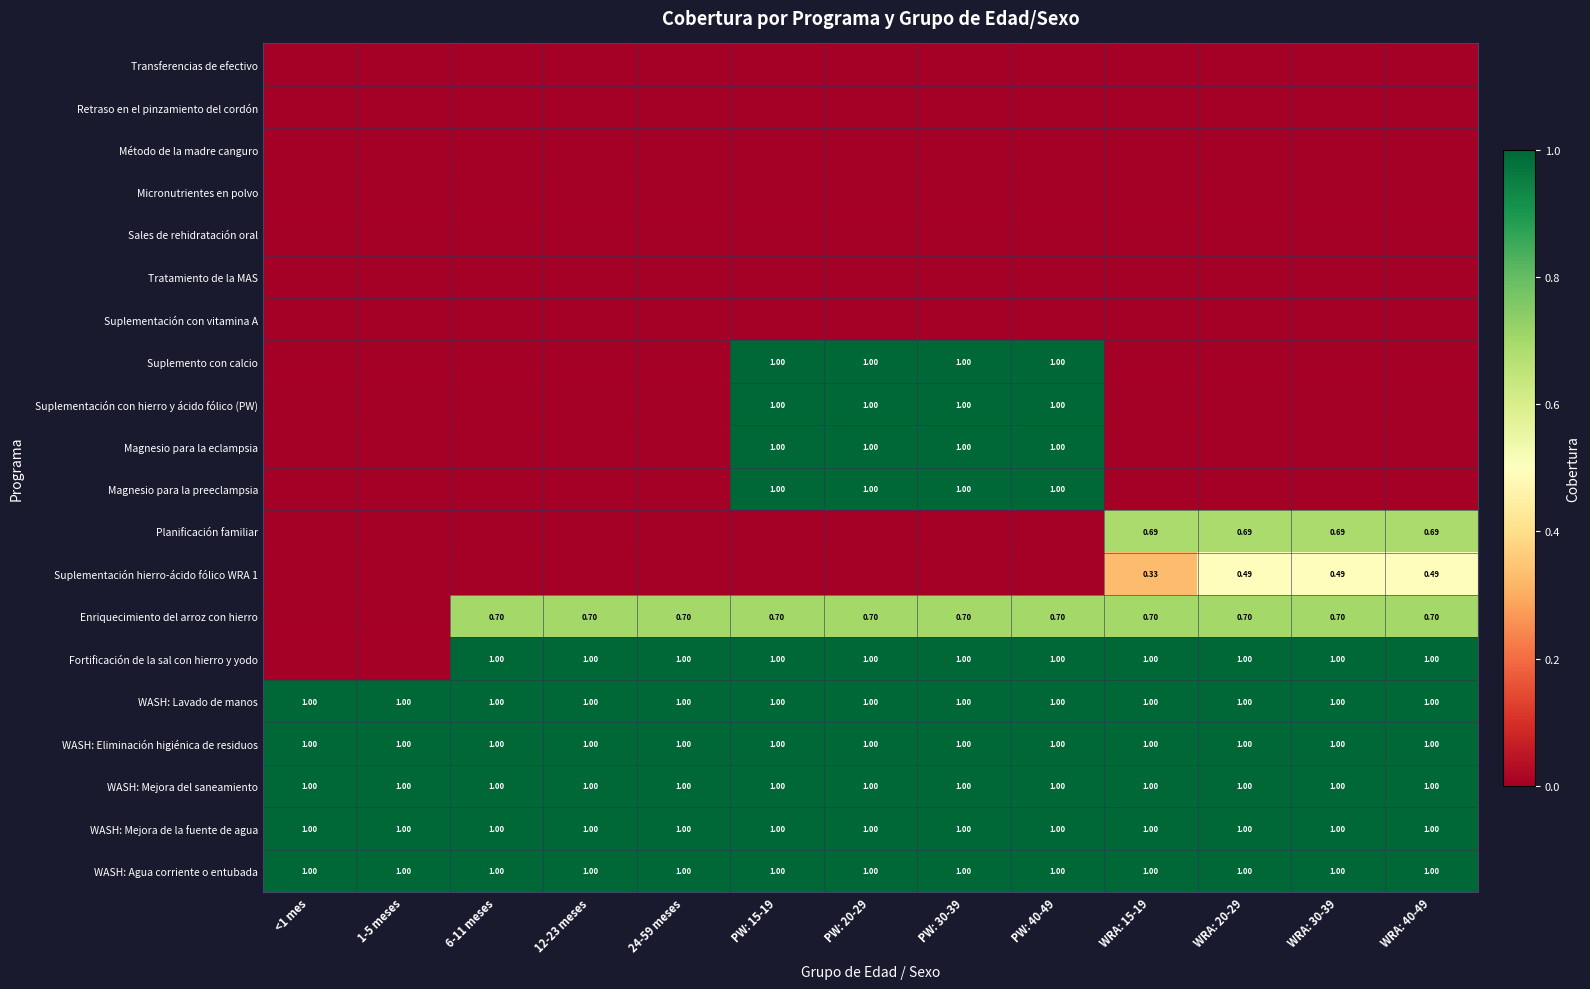

What is the spread (max minus min) of values at PW: 40-49?

1.0